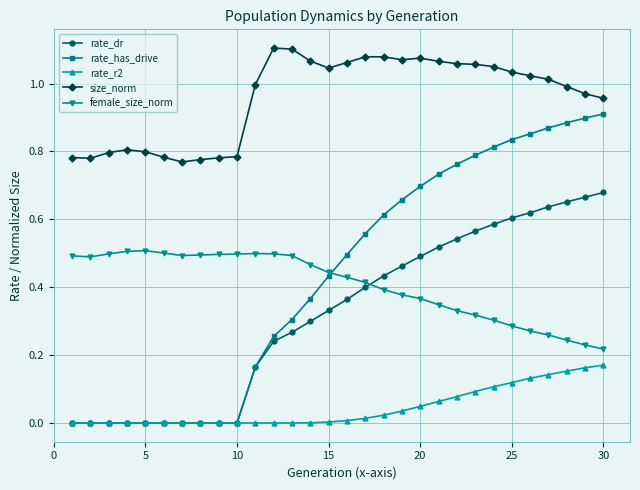

Which series has the widest spread of values?

rate_has_drive